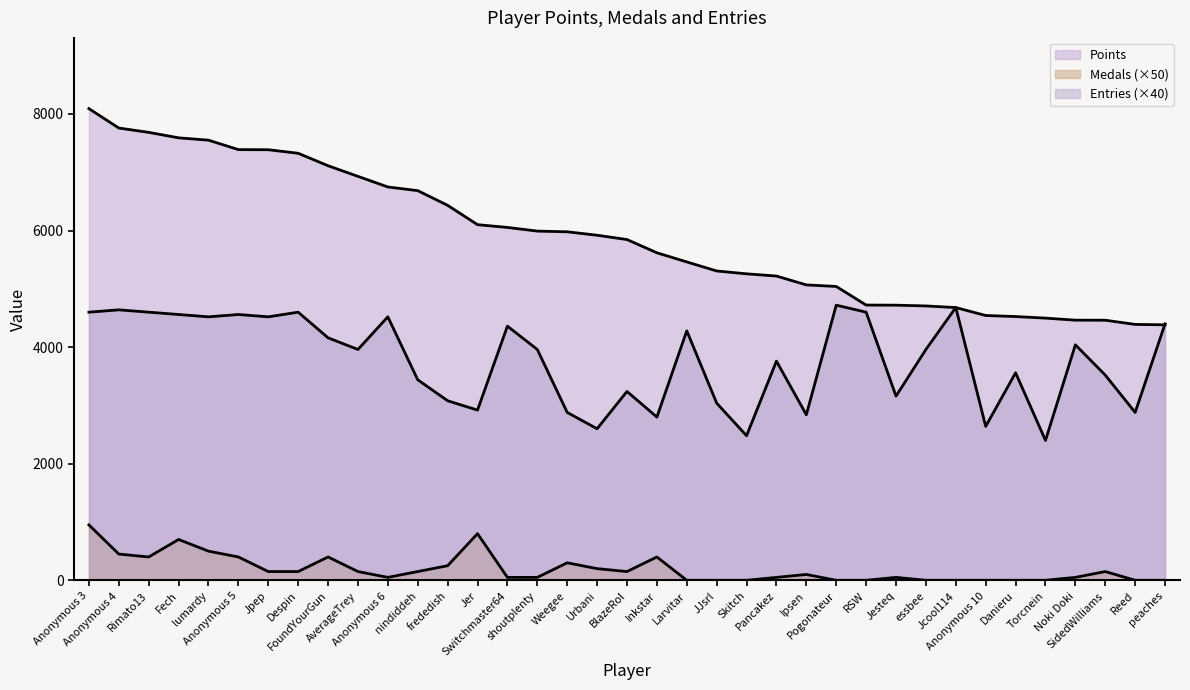

At how many categories does at least one series exceed 4905?

26